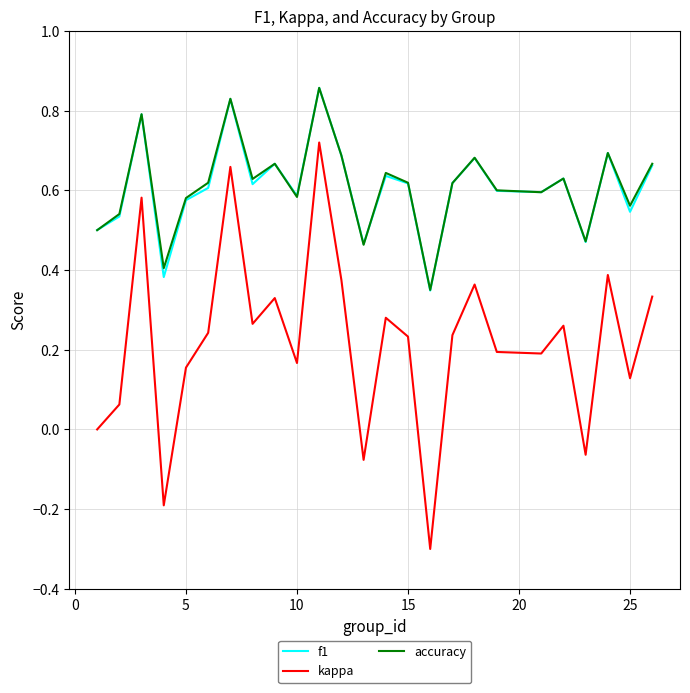

True or false: kappa and accuracy cross at least once.

False